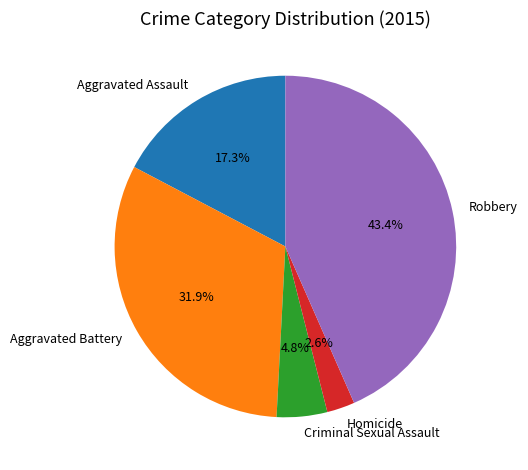

To the nearest percent, what is the average slice percentage?

20%